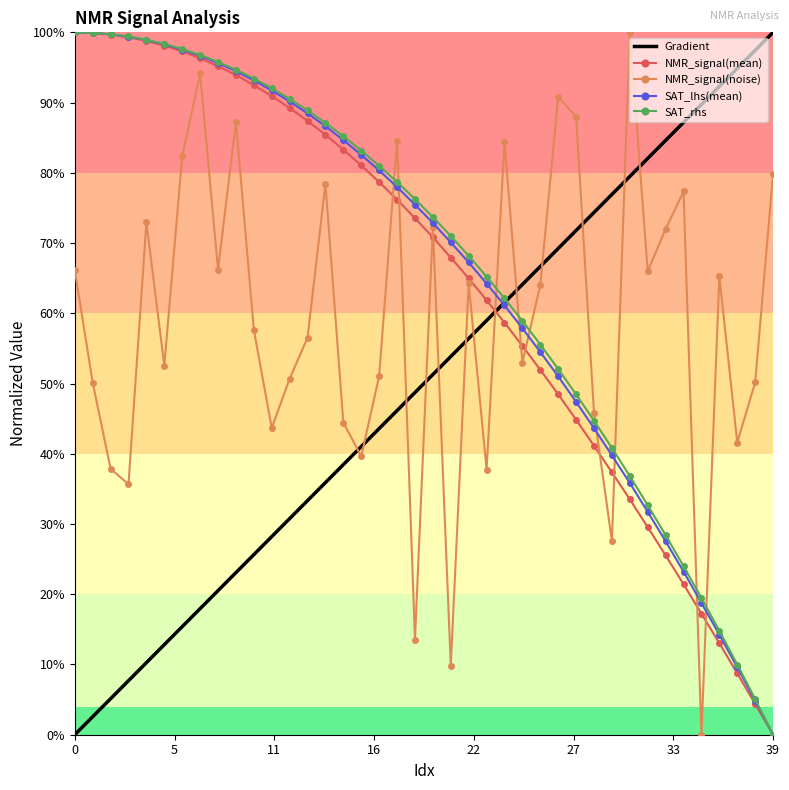

Reading left to right, extract all data points from this chart.

Gradient: 0.0	0.0	0.1	0.1	0.1	0.1	0.2	0.2	0.2	0.2	0.3	0.3	0.3	0.3	0.4	0.4	0.4	0.4	0.5	0.5	0.5	0.5	0.6	0.6	0.6	0.6	0.7	0.7	0.7	0.7	0.8	0.8	0.8	0.8	0.9	0.9	0.9	0.9	1.0	1.0
NMR_signal(mean): 1.0	1.0	1.0	1.0	1.0	1.0	1.0	1.0	1.0	0.9	0.9	0.9	0.9	0.9	0.9	0.8	0.8	0.8	0.8	0.7	0.7	0.7	0.6	0.6	0.6	0.6	0.5	0.5	0.4	0.4	0.4	0.3	0.3	0.3	0.2	0.2	0.1	0.1	0.0	0.0
NMR_signal(noise): 0.7	0.5	0.4	0.4	0.7	0.5	0.8	0.9	0.7	0.9	0.6	0.4	0.5	0.6	0.8	0.4	0.4	0.5	0.8	0.1	0.7	0.1	0.6	0.4	0.8	0.5	0.6	0.9	0.9	0.5	0.3	1.0	0.7	0.7	0.8	0.0	0.7	0.4	0.5	0.8
SAT_lhs(mean): 1.0	1.0	1.0	1.0	1.0	1.0	1.0	1.0	1.0	0.9	0.9	0.9	0.9	0.9	0.9	0.8	0.8	0.8	0.8	0.8	0.7	0.7	0.7	0.6	0.6	0.6	0.5	0.5	0.5	0.4	0.4	0.4	0.3	0.3	0.2	0.2	0.1	0.1	0.0	0.0
SAT_rhs: 1.0	1.0	1.0	1.0	1.0	1.0	1.0	1.0	1.0	0.9	0.9	0.9	0.9	0.9	0.9	0.9	0.8	0.8	0.8	0.8	0.7	0.7	0.7	0.7	0.6	0.6	0.6	0.5	0.5	0.4	0.4	0.4	0.3	0.3	0.2	0.2	0.1	0.1	0.1	0.0